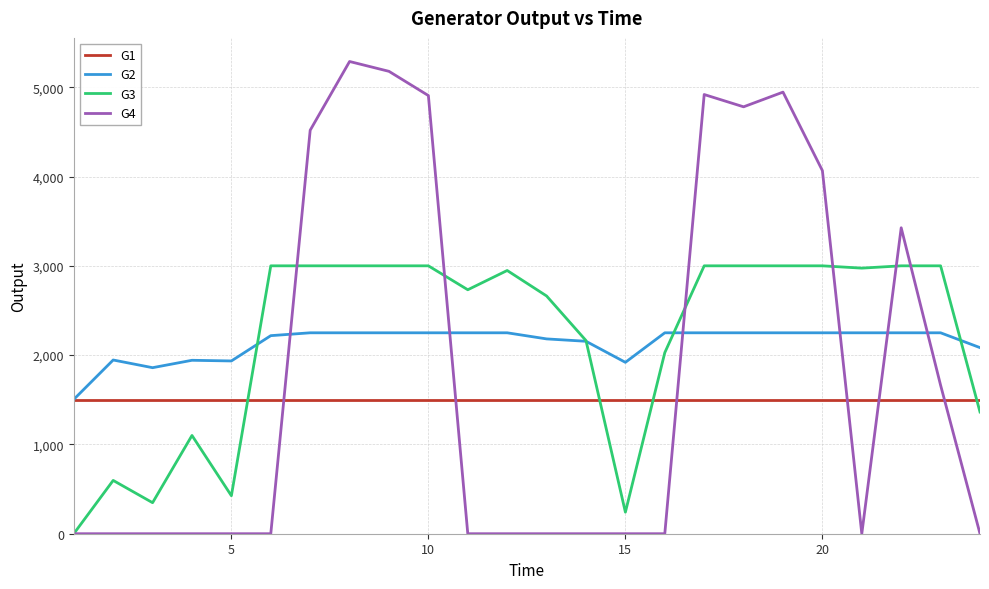

After their last crossing, which series has the higher values: G4 or G1?

G1